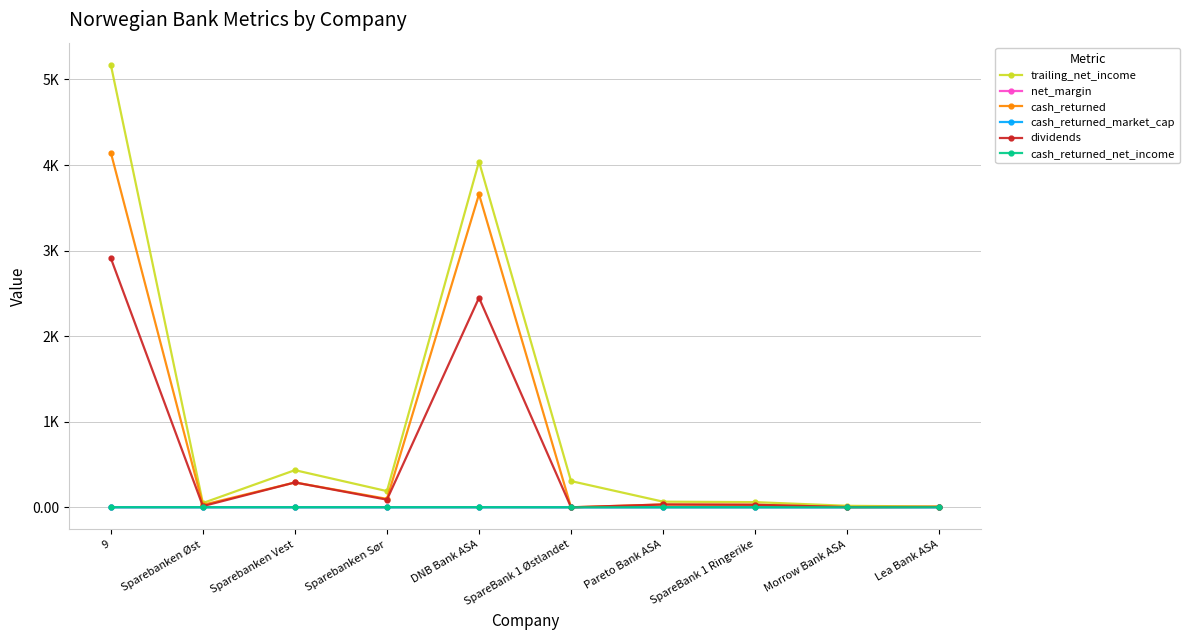

What is the difference between the highest and lowest values at Sparebanken Sør?

188.9